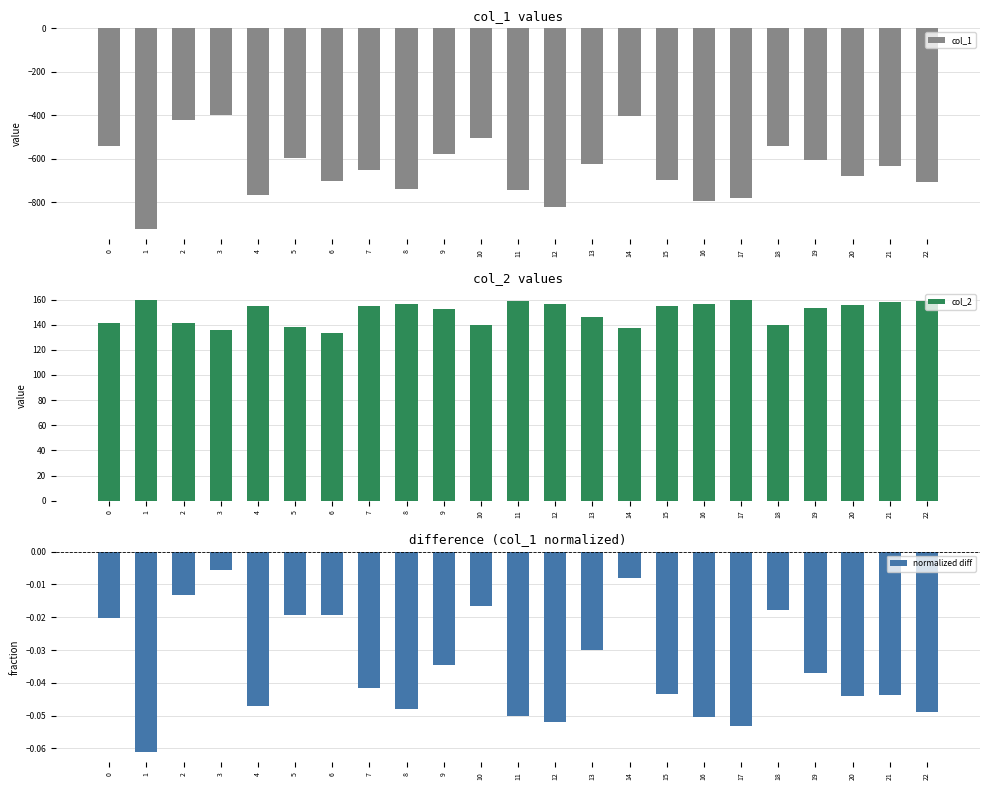

What is the spread (max minus min) of values at 0?

683.5